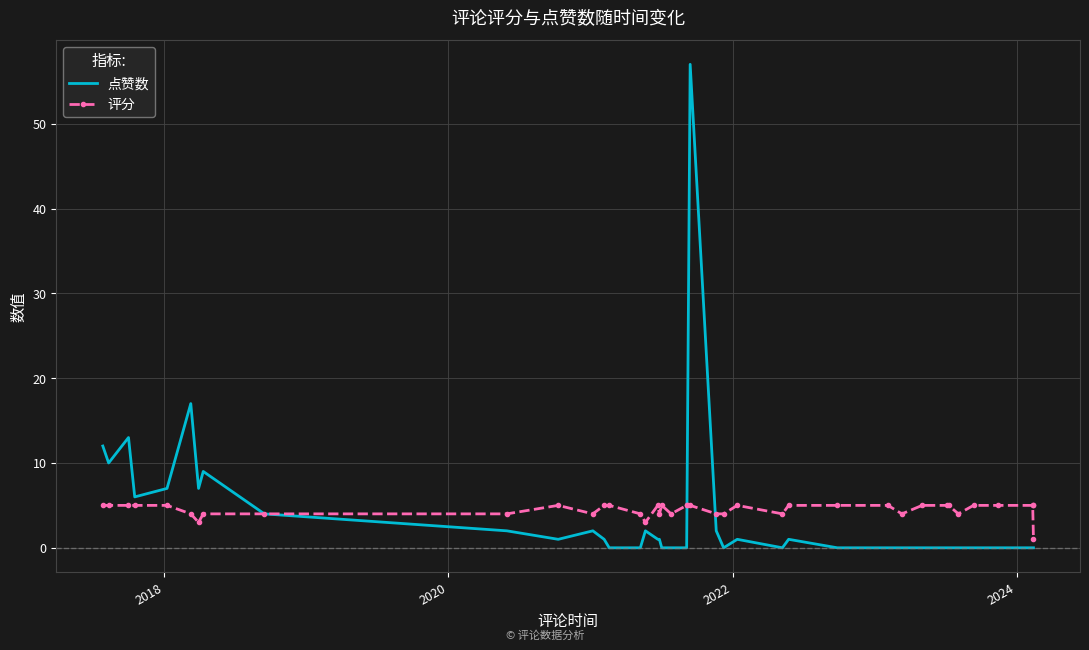

What is the difference between the maximum and minimum values in the 点赞数 series?

57